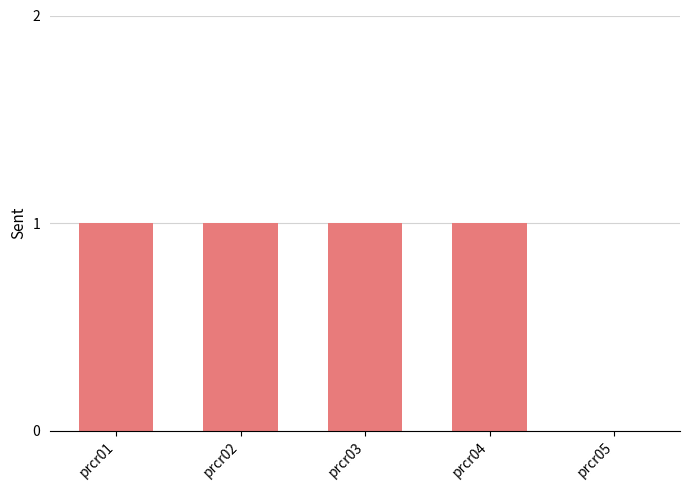

The value at prcr02 is 1. True or false?

True